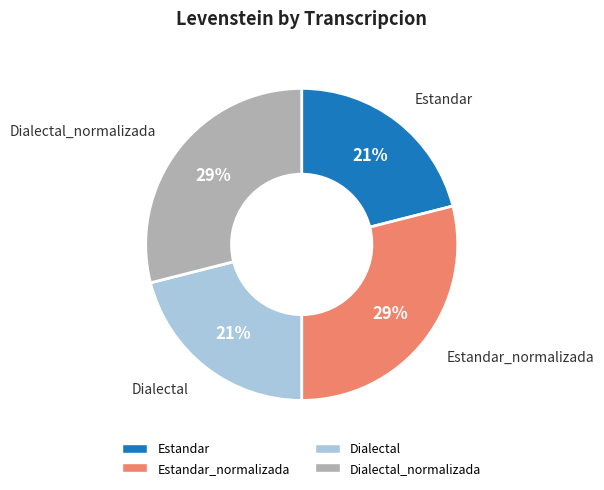

Does any single category account for the majority?

No